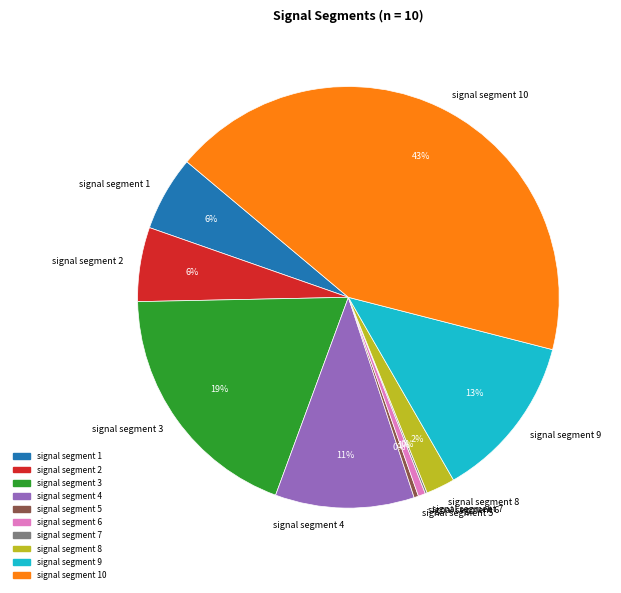

Is the sum of signal segment 6 and signal segment 10 greater than half?

No